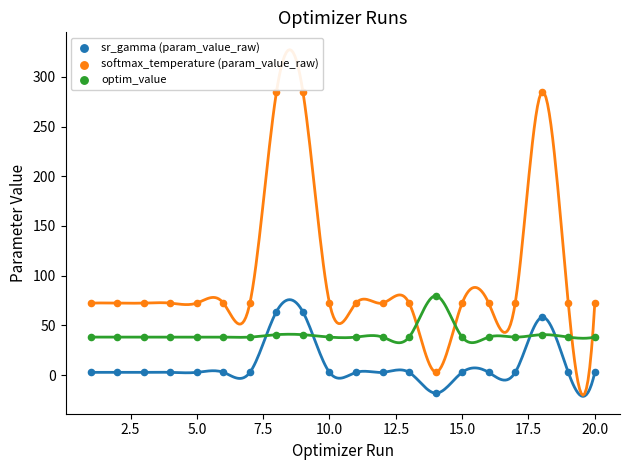

Across all series, what Y value is closest to 133?

79.7